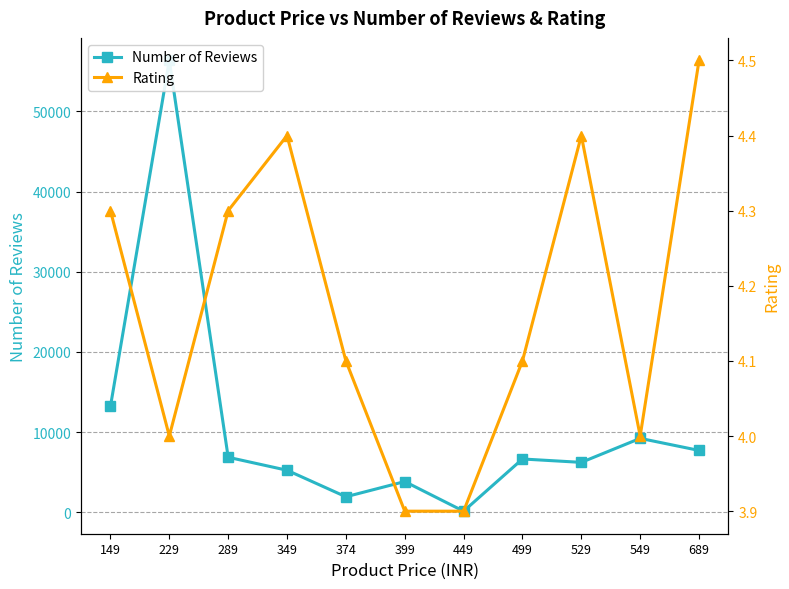

At which category does Number of Reviews reach its first local valley?

374